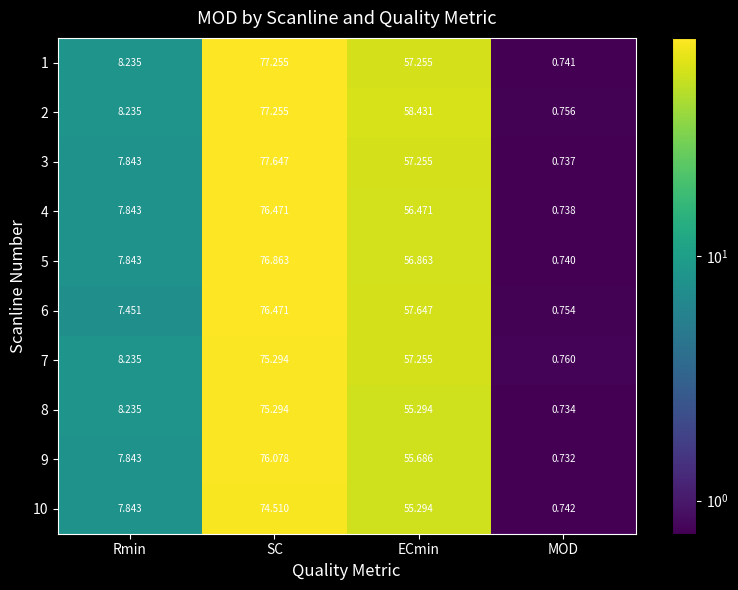

Is the value of 2 at ECmin greater than the value of 7 at ECmin?

Yes